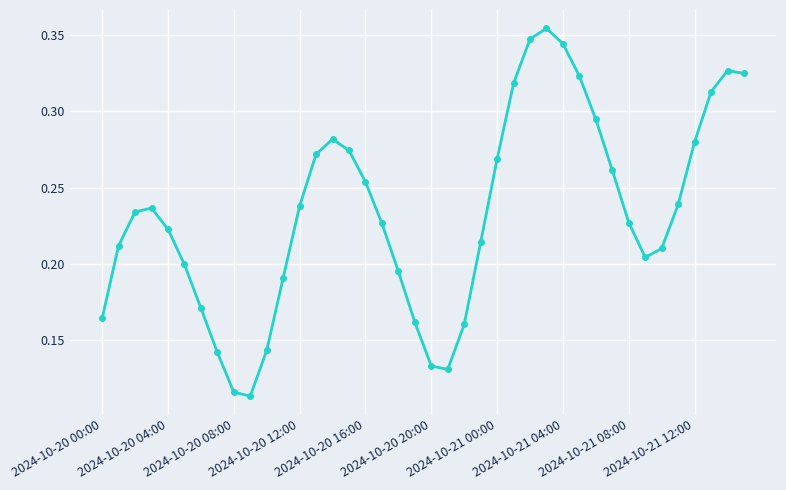

Count the values in the range 0 to 1.

40